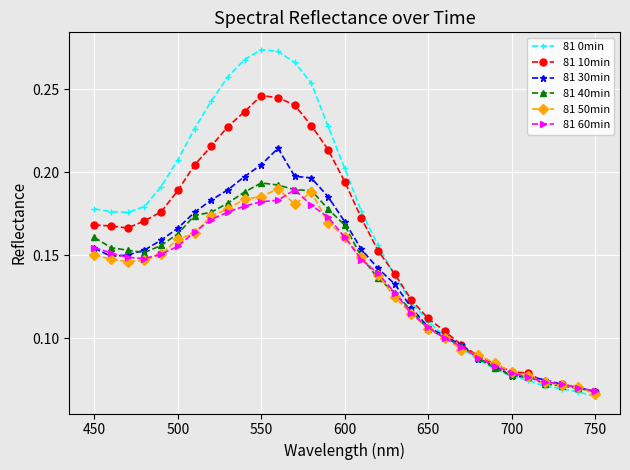

How many 81 10min values are between 0 and 1?

31